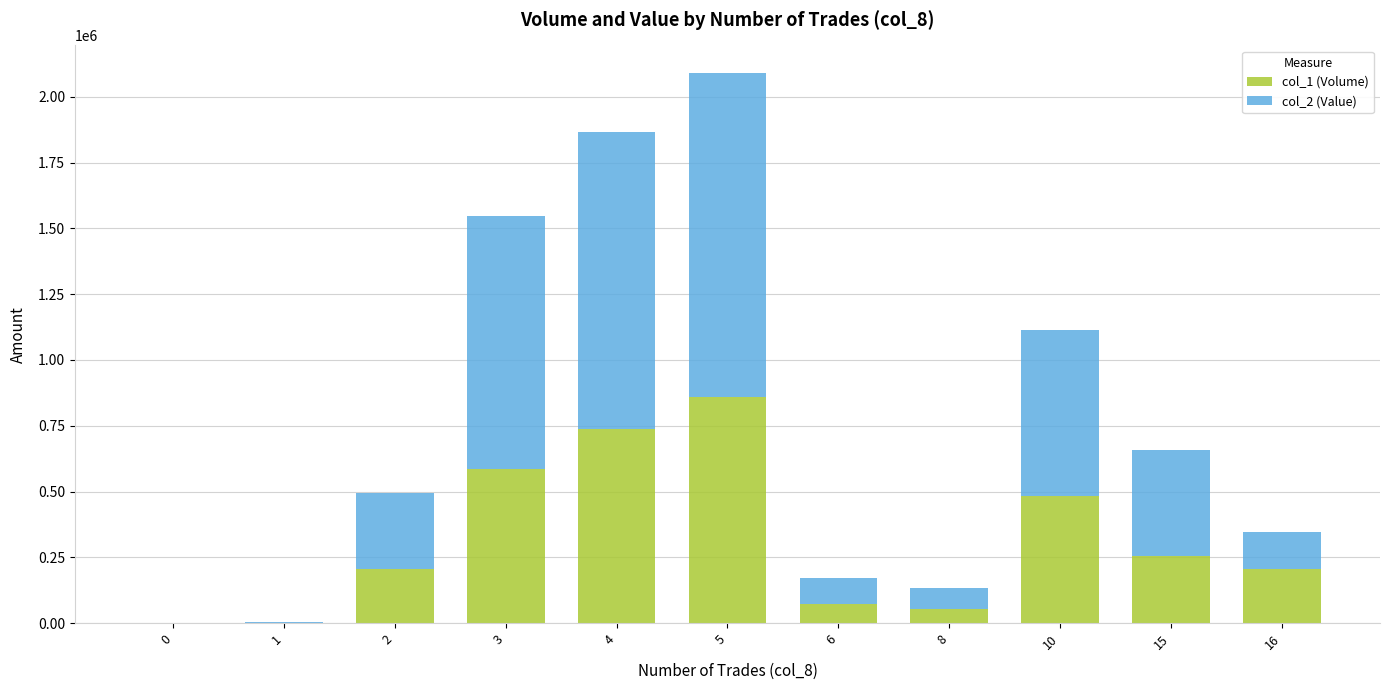

At which category is the sum across all series the highest?

5